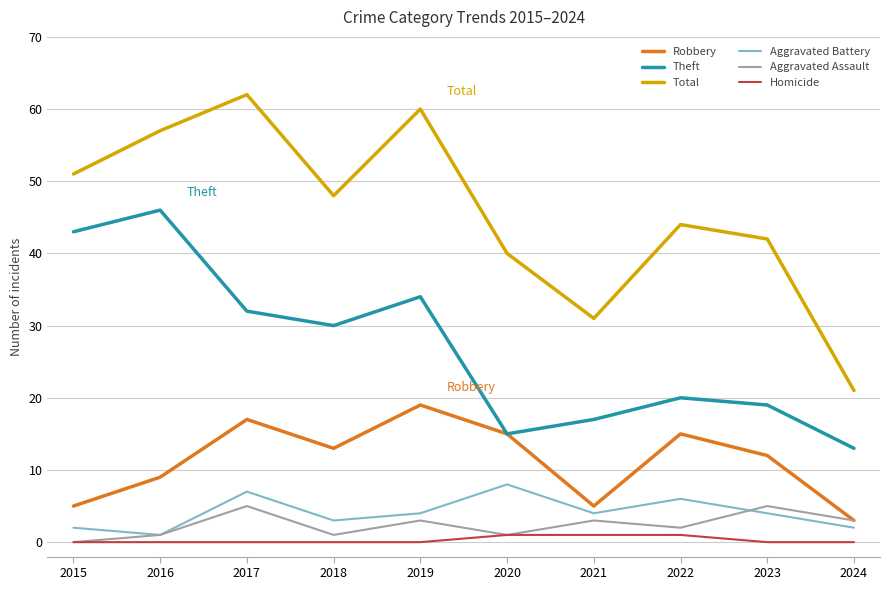

Reading left to right, list all the values displayed in this chart.

Robbery: 2015=5	2016=9	2017=17	2018=13	2019=19	2020=15	2021=5	2022=15	2023=12	2024=3
Theft: 2015=43	2016=46	2017=32	2018=30	2019=34	2020=15	2021=17	2022=20	2023=19	2024=13
Total: 2015=51	2016=57	2017=62	2018=48	2019=60	2020=40	2021=31	2022=44	2023=42	2024=21
Aggravated Battery: 2015=2	2016=1	2017=7	2018=3	2019=4	2020=8	2021=4	2022=6	2023=4	2024=2
Aggravated Assault: 2015=0	2016=1	2017=5	2018=1	2019=3	2020=1	2021=3	2022=2	2023=5	2024=3
Homicide: 2015=0	2016=0	2017=0	2018=0	2019=0	2020=1	2021=1	2022=1	2023=0	2024=0